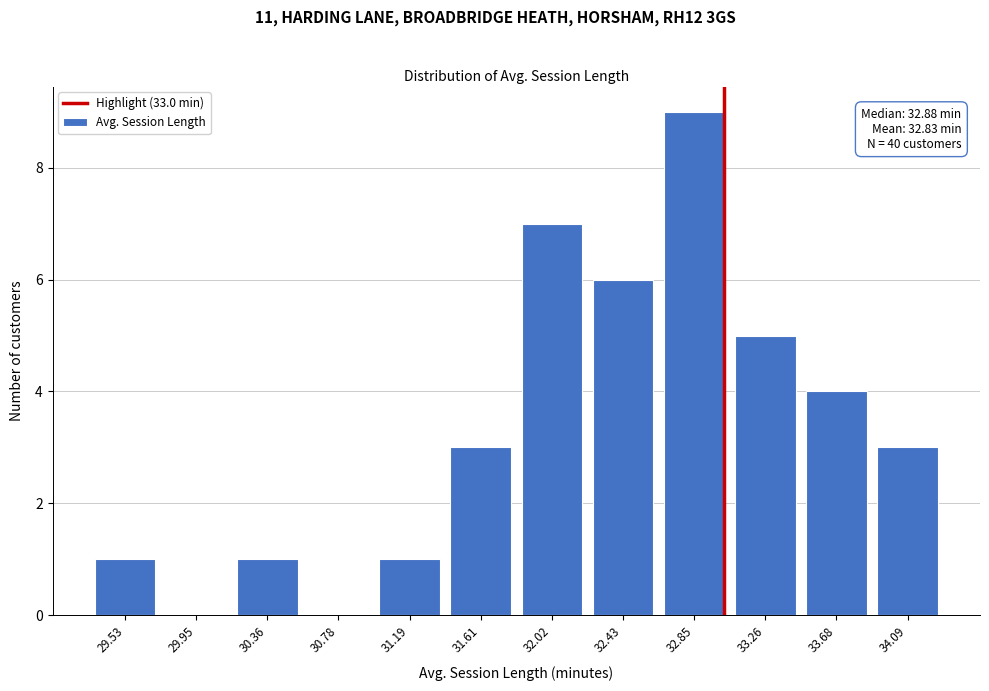

Reading left to right, what are all the values shown in this chart?

29.53=1	29.95=0	30.36=1	30.78=0	31.19=1	31.61=3	32.02=7	32.43=6	32.85=9	33.26=5	33.68=4	34.09=3